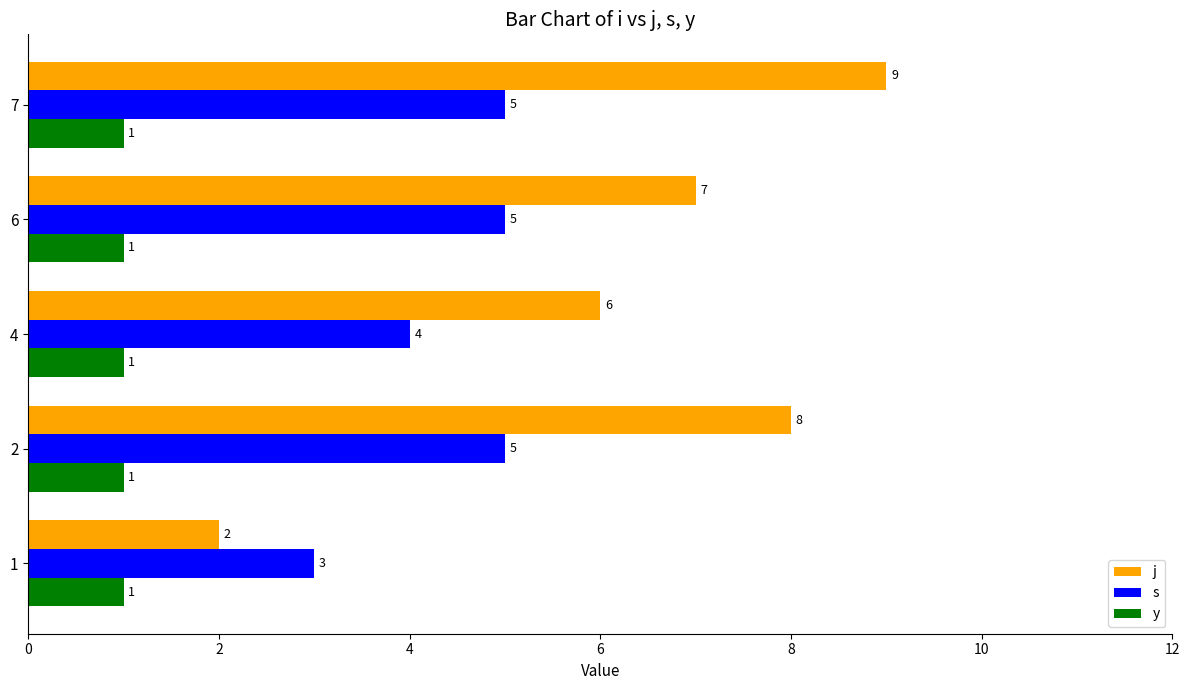

What is the lowest value of the s series?

3